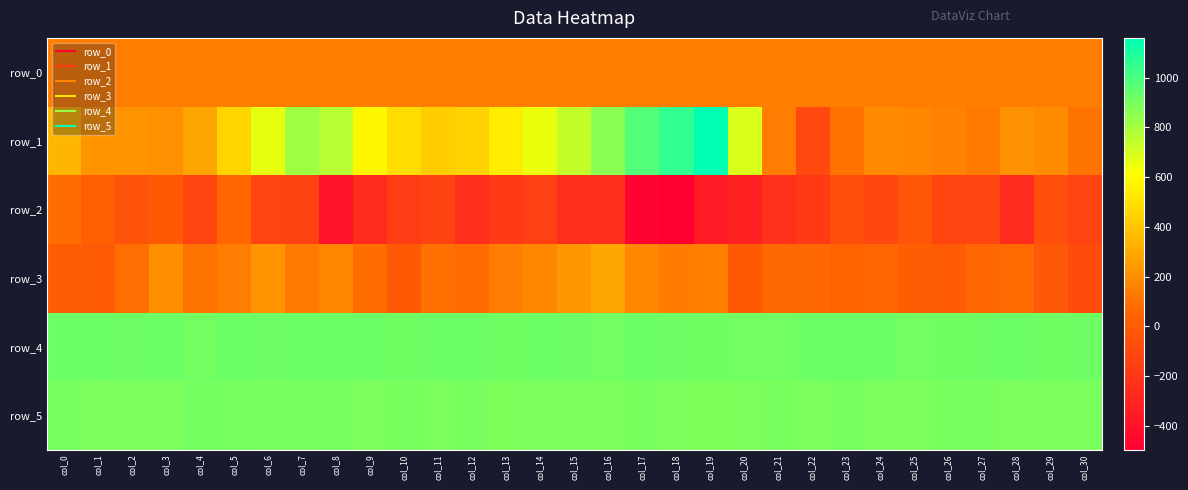

Reading left to right, extract all data points from this chart.

row_0: 145.0	145.1	145.1	145.1	145.2	145.3	145.3	145.3	145.4	145.4	145.5	145.5	145.6	145.6	145.7	145.7	145.8	145.8	145.8	145.9	146.0	146.0	146.1	146.1	146.2	146.2	146.2	146.3	146.3	146.4	146.4
row_1: 345.0	225.0	221.0	212.0	284.0	459.0	659.0	815.0	760.0	578.0	486.0	423.0	448.0	545.0	652.0	737.0	861.0	977.0	1052.0	1160.0	688.0	138.0	-97.0	98.0	184.0	180.0	162.0	132.0	218.0	191.0	105.0
row_2: 82.0	15.0	-45.0	-12.0	-121.0	52.0	-129.0	-136.0	-391.0	-263.0	-163.0	-135.0	-238.0	-178.0	-149.0	-238.0	-236.0	-468.0	-496.0	-350.0	-316.0	-228.0	-180.0	-67.0	-107.0	-28.0	-124.0	-132.0	-259.0	-64.0	-133.0
row_3: 11.0	-5.0	87.0	201.0	108.0	138.0	223.0	129.0	166.0	81.0	-13.0	95.0	79.0	139.0	178.0	227.0	291.0	181.0	135.0	148.0	-10.0	62.0	66.0	40.0	51.0	9.0	-7.0	55.0	74.0	-19.0	-82.0
row_4: 923.0	921.0	920.0	923.0	914.0	922.0	920.0	923.0	921.0	921.0	917.0	923.0	922.0	916.0	921.0	919.0	913.0	922.0	919.0	917.0	913.0	914.0	921.0	927.0	921.0	910.0	917.0	920.0	921.0	915.0	919.0
row_5: 903.0	891.0	890.0	894.0	907.0	903.0	897.0	897.0	899.0	890.0	895.0	892.0	895.0	887.0	892.0	893.0	889.0	898.0	890.0	886.0	891.0	895.0	894.0	900.0	894.0	891.0	896.0	895.0	891.0	893.0	892.0